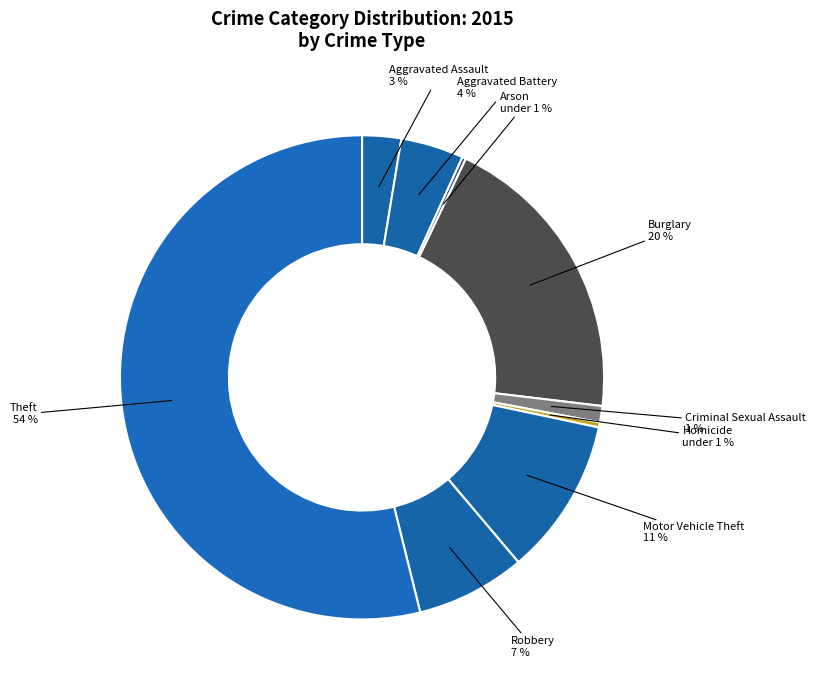

Count the number of slices in the pie.

9